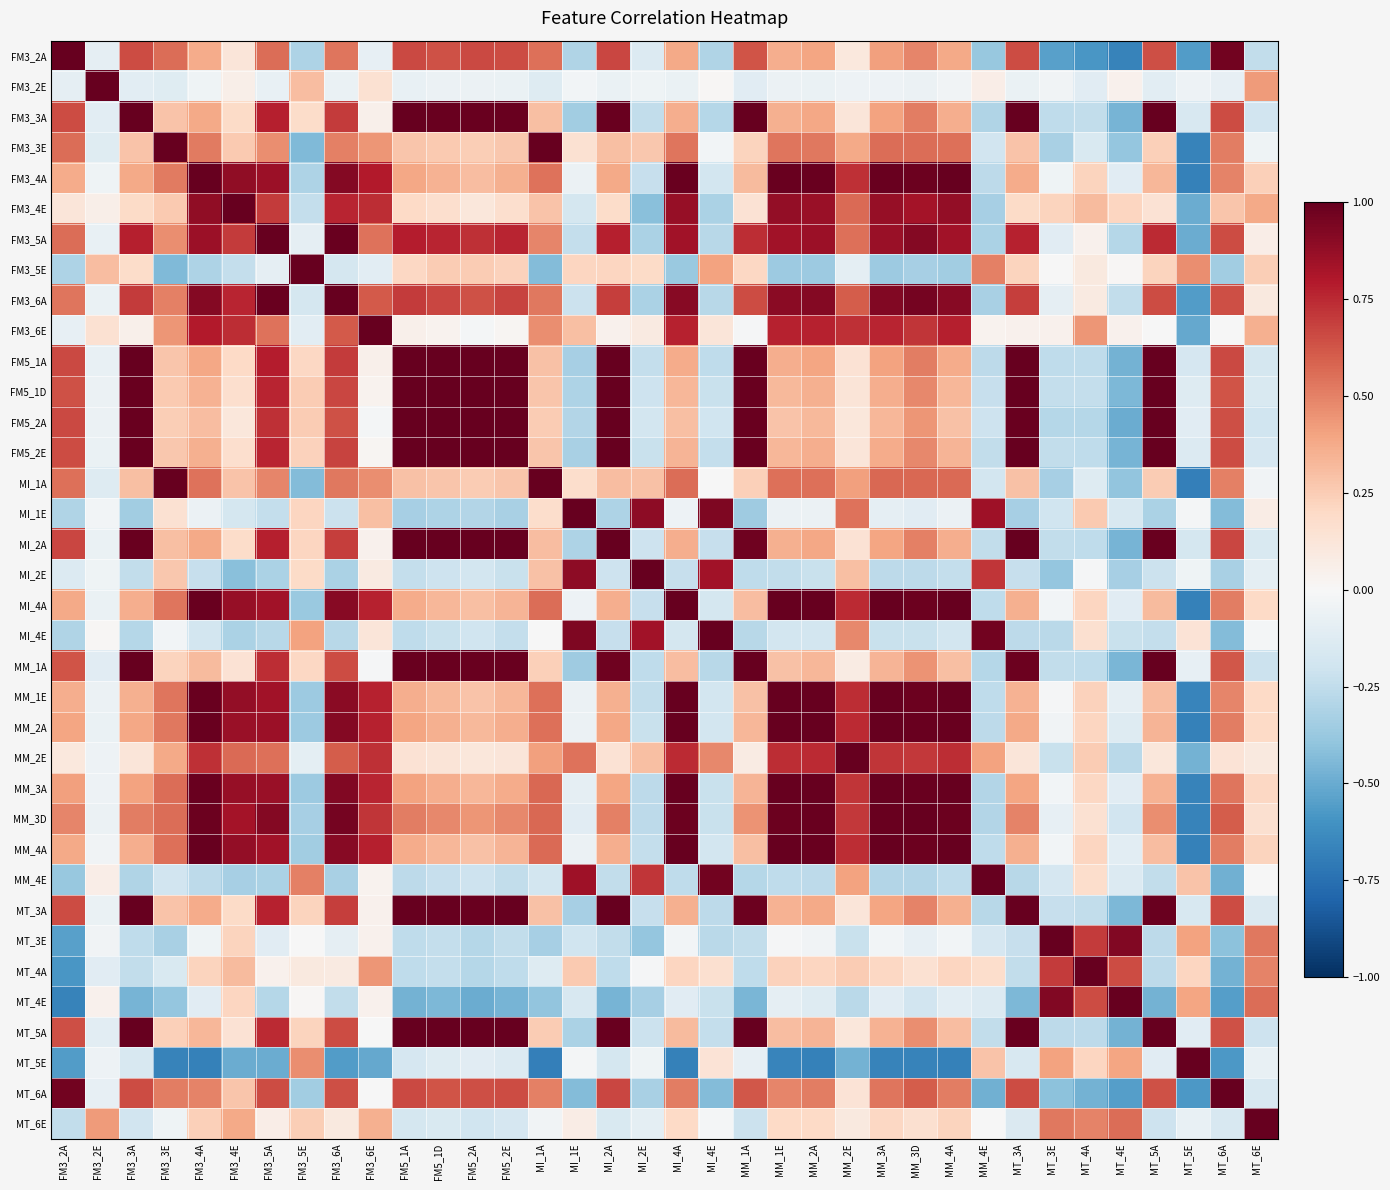

Which label corresponds to the largest value in the chart?

FM3_2A